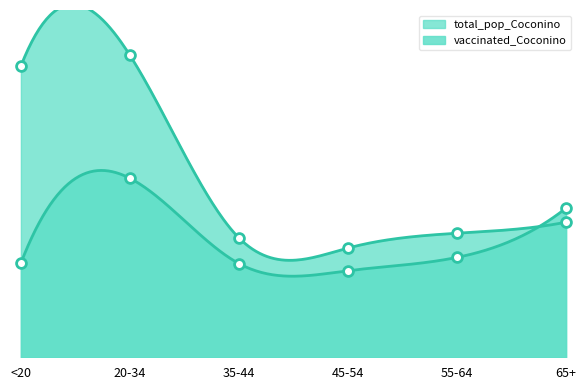

Which series has the largest Y range (max minus min)?

total_pop_Coconino